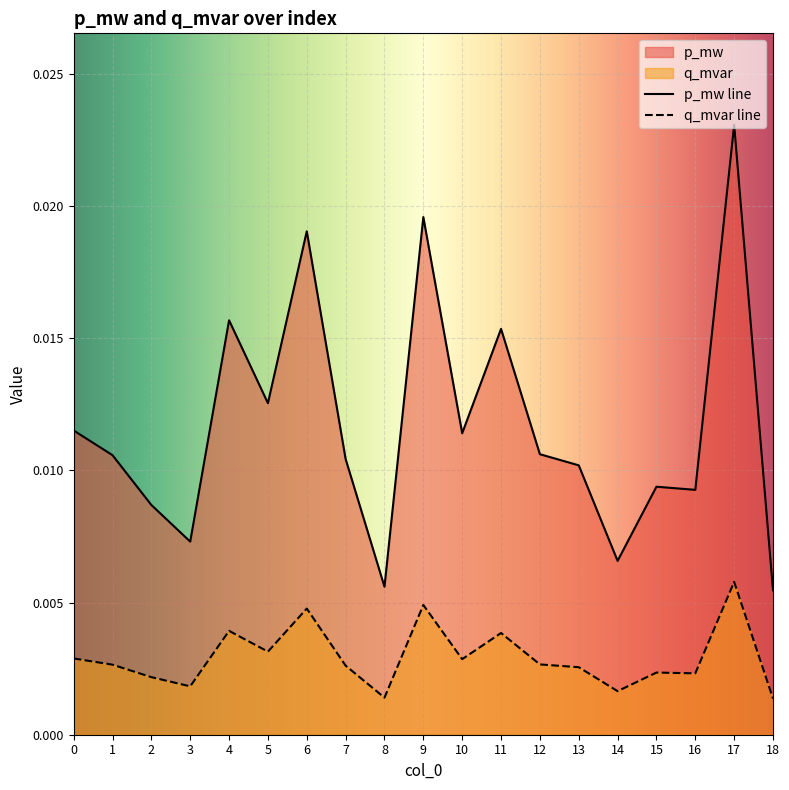

Which category has the highest value across all series?

17